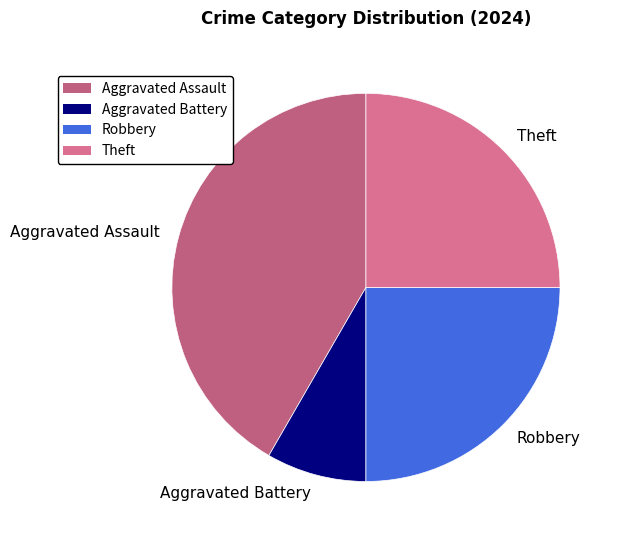

Is it true that Theft is 25% of the pie?

True